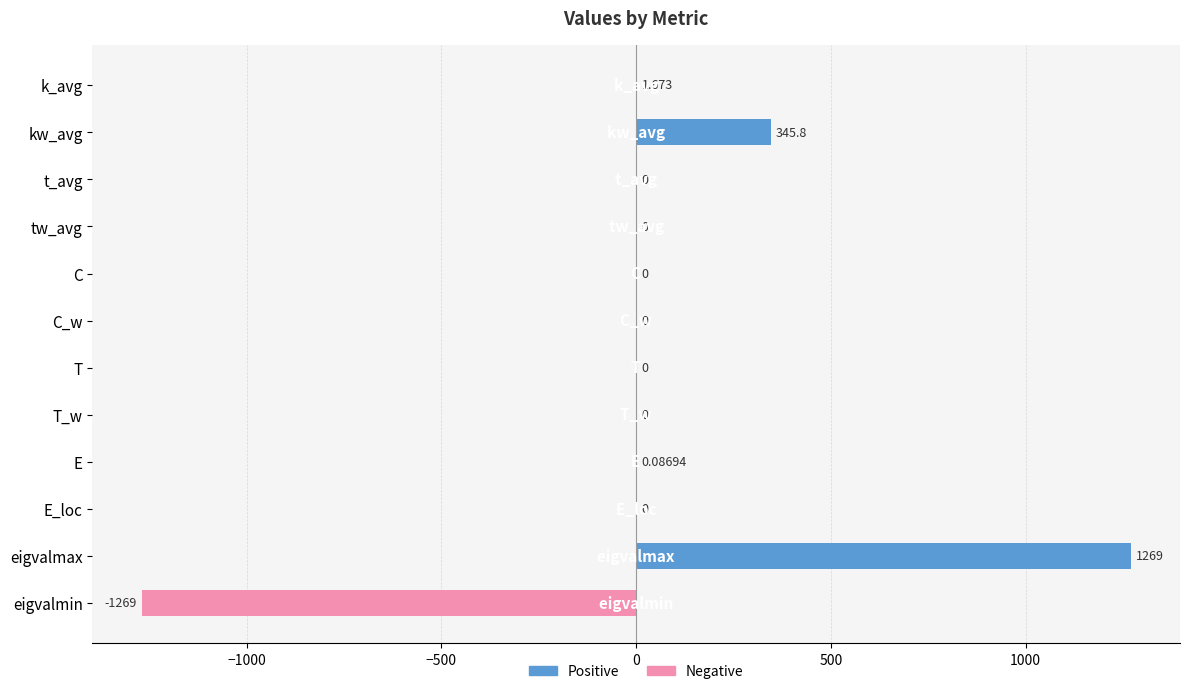

Which has a higher value, C_w or eigvalmin?

C_w